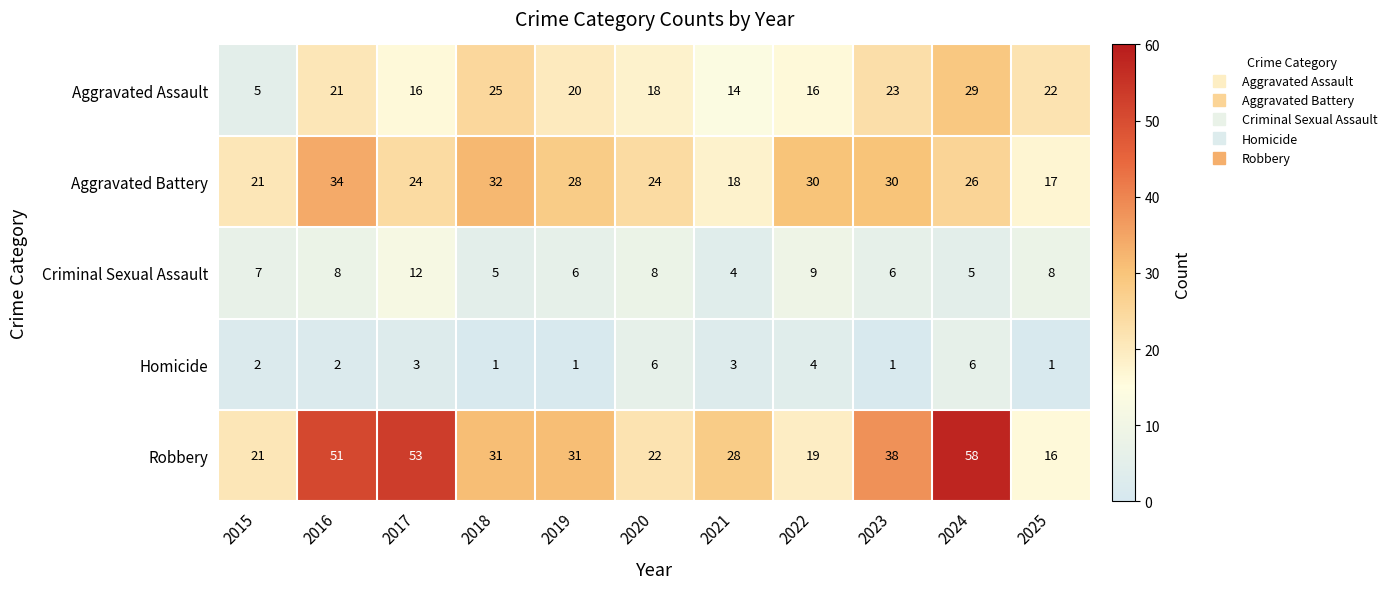

What is the difference between the maximum and minimum values in the Homicide series?

5